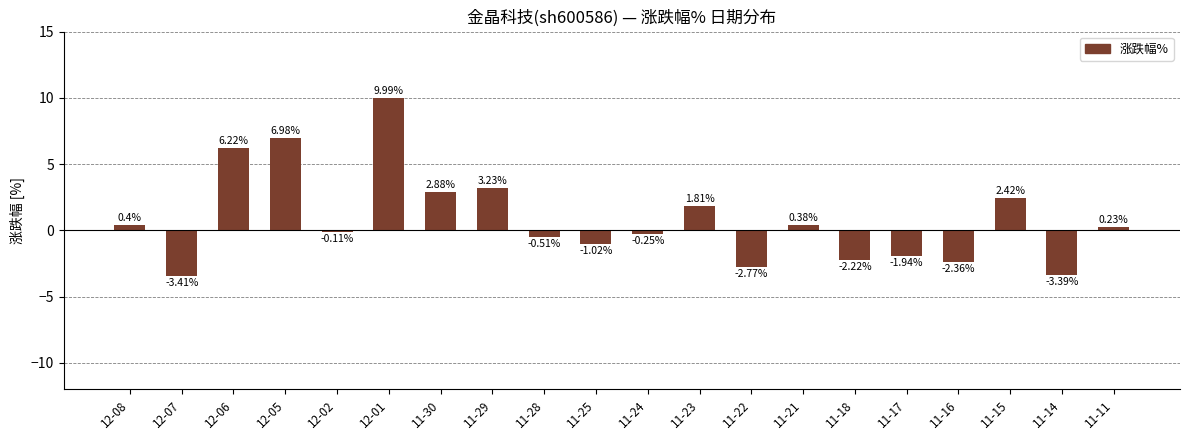

Are the bars horizontal?

No